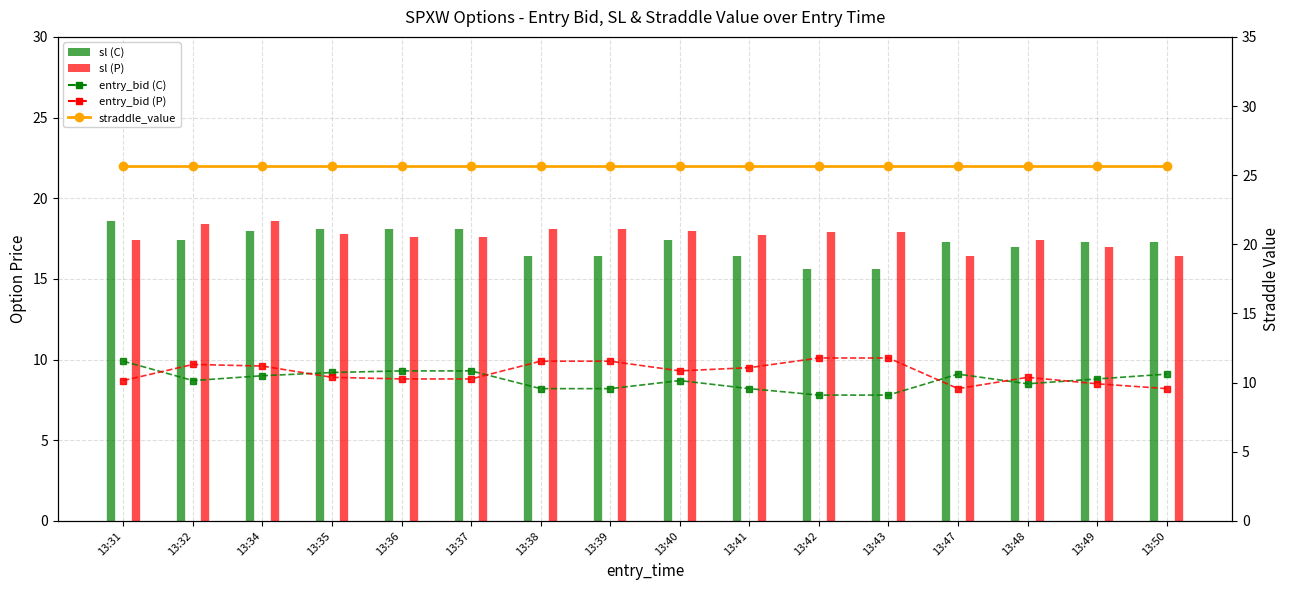

How many lines are shown in the chart?

3